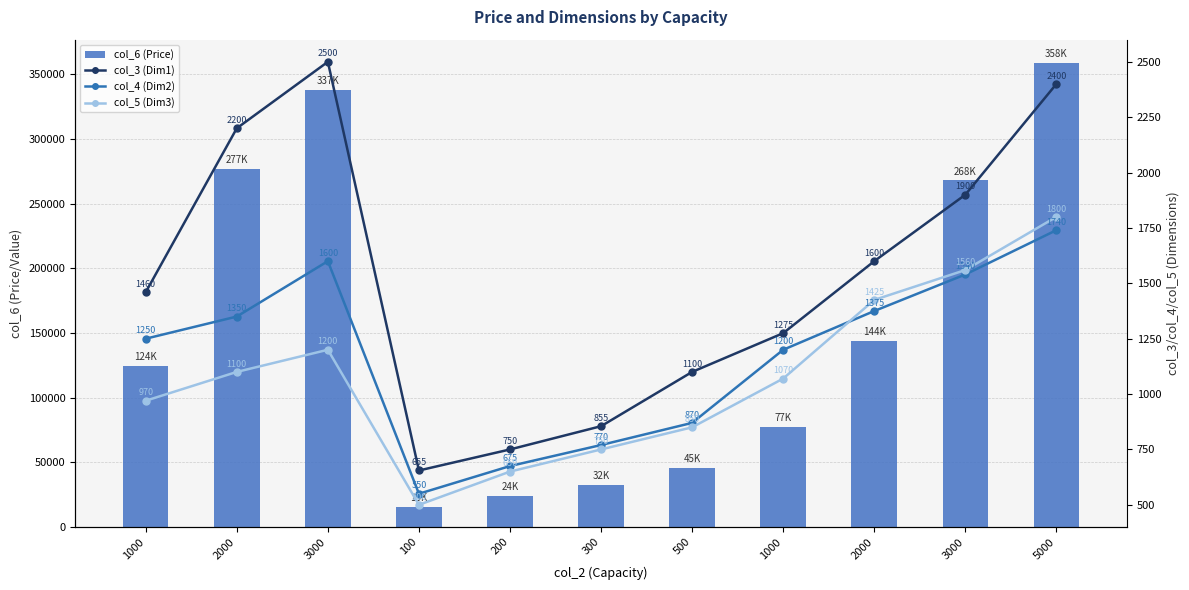

The col_5 (Dim3) series shows 393 at 2000. True or false?

False